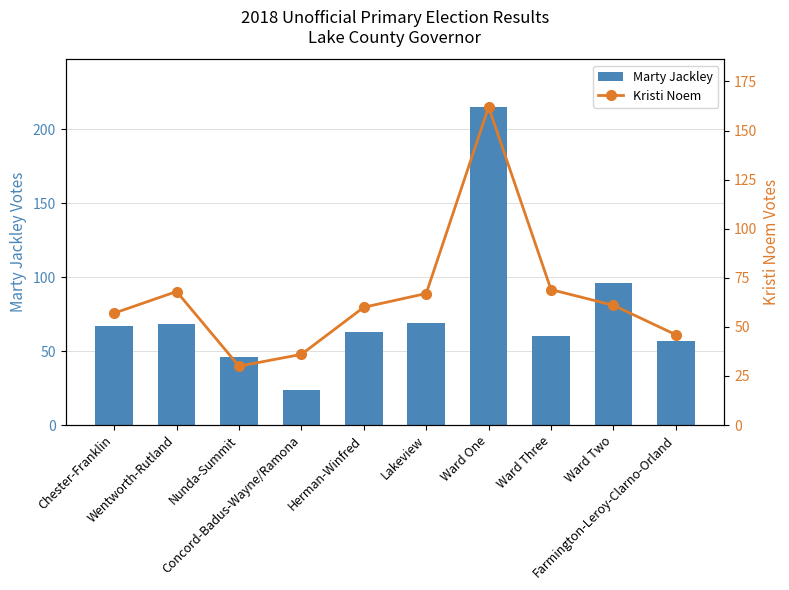

Count the number of data series in this chart.

2